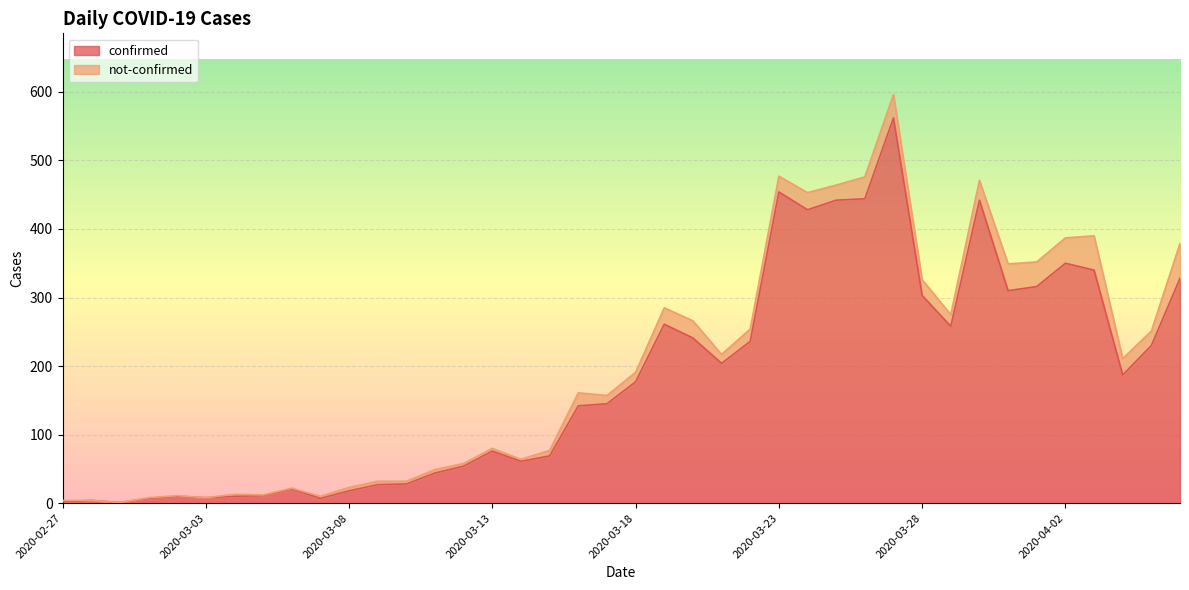

What is the greatest value displayed?

562